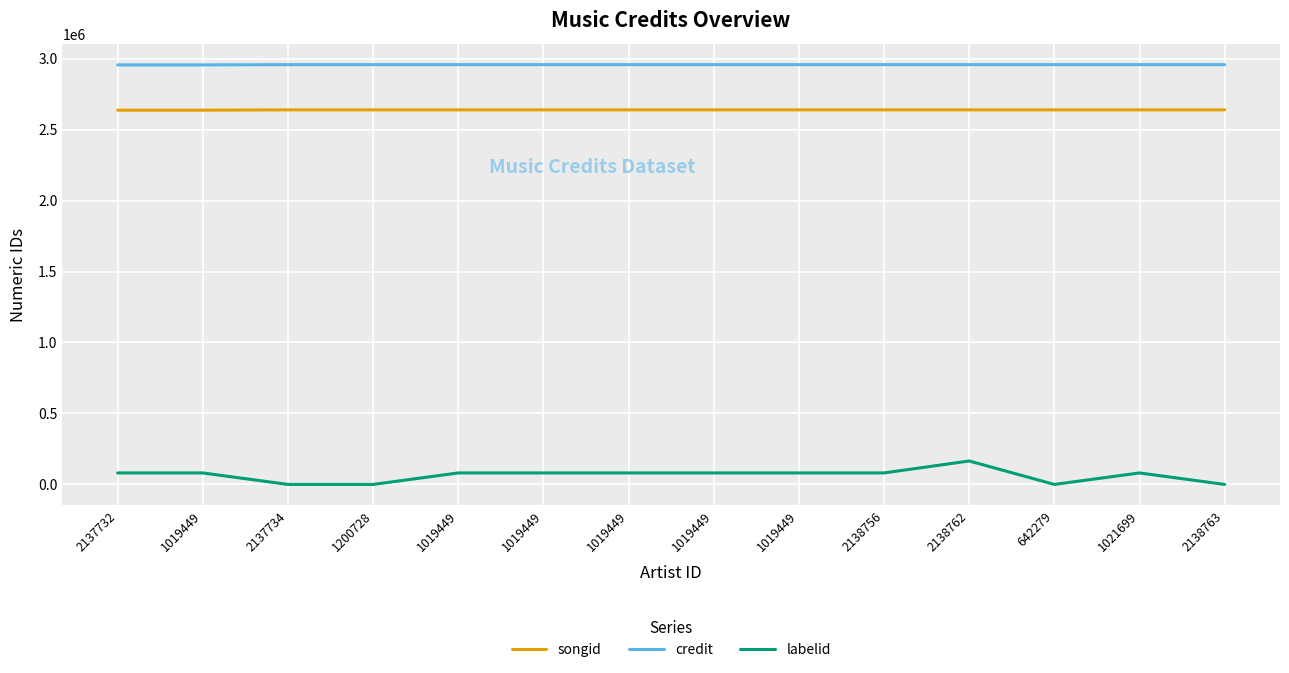

What are all the series names shown in the legend?

songid, credit, labelid